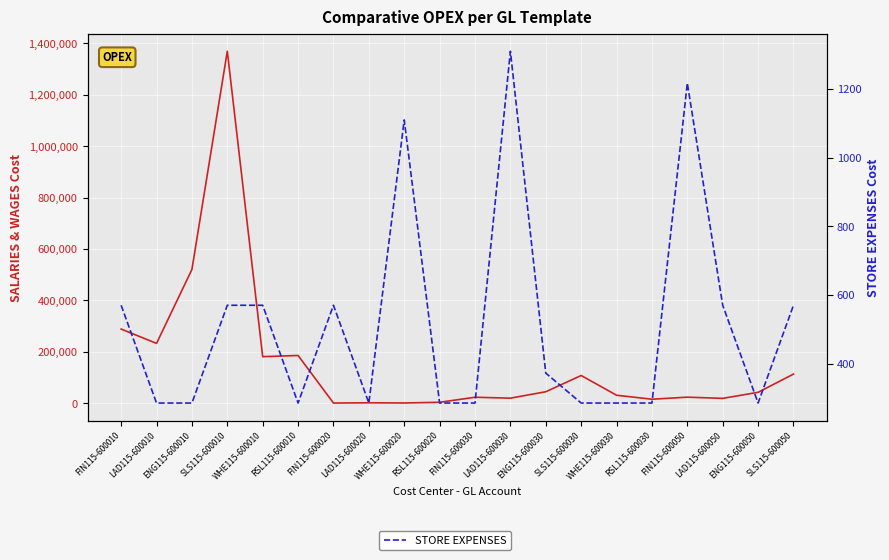

Which series changed the most between WHE115-600010 and RSL115-600010?

SALARIES & WAGES